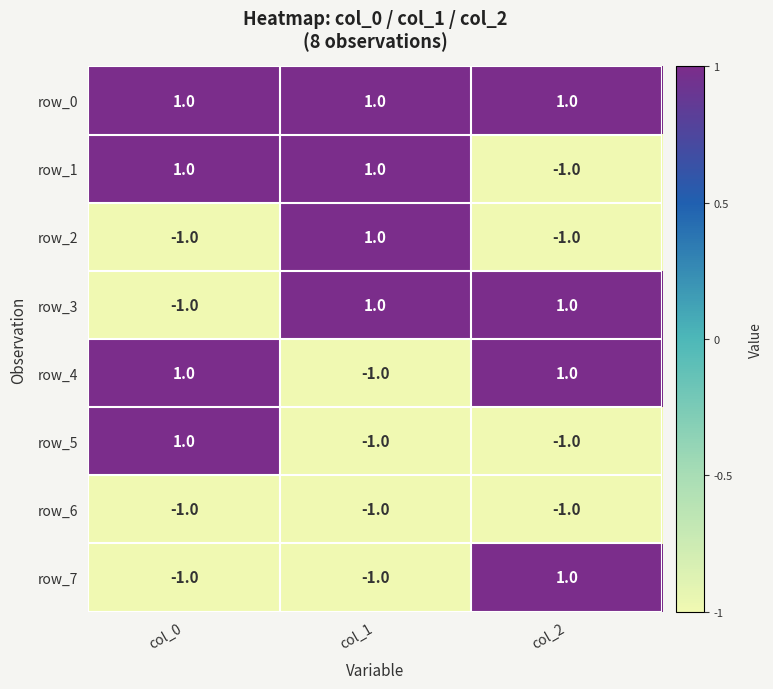

At which label does row_1 reach its minimum?

col_2